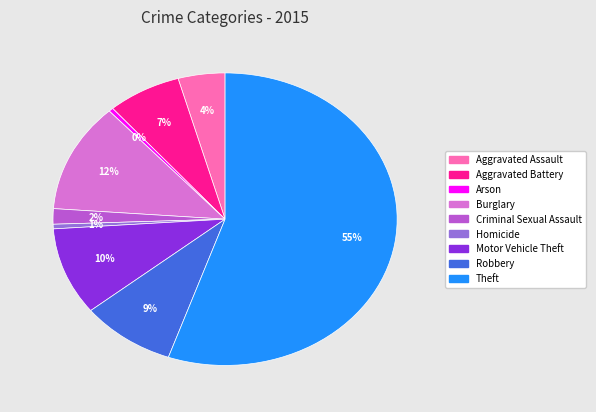

Does Criminal Sexual Assault account for over 50% of the chart?

No